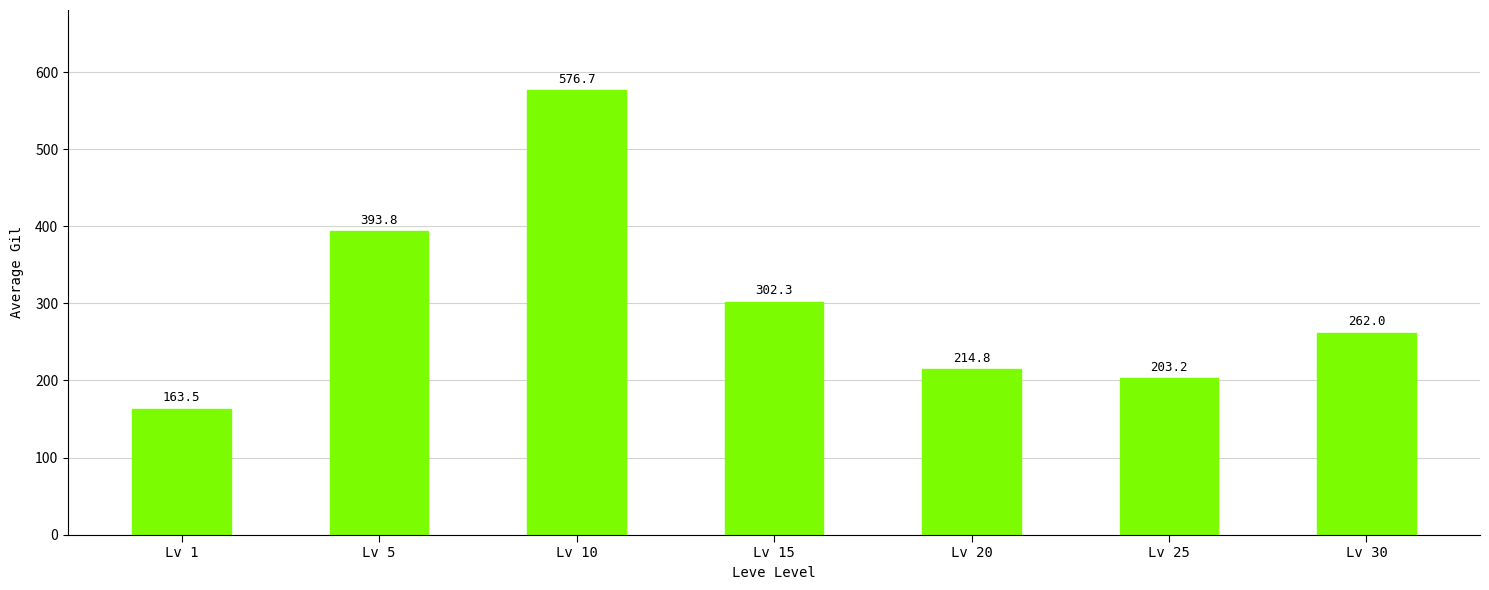

Reading left to right, extract all data points from this chart.

163.5	393.8	576.7	302.3	214.8	203.2	262.0